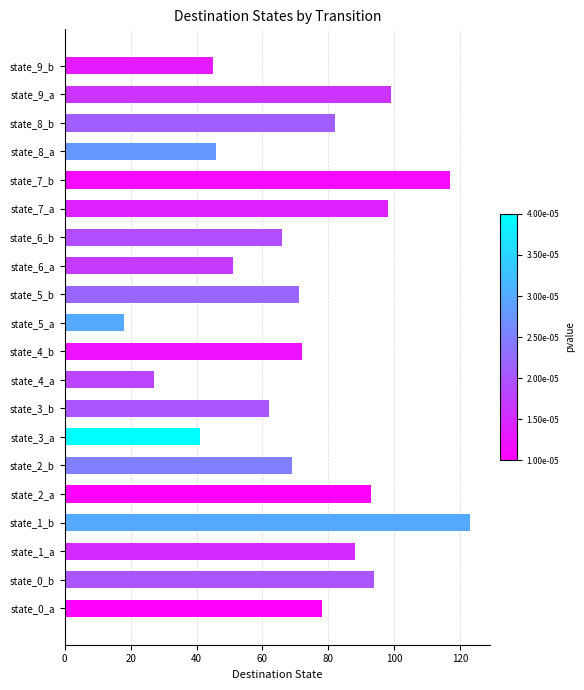

What is the sum of all values?

1440